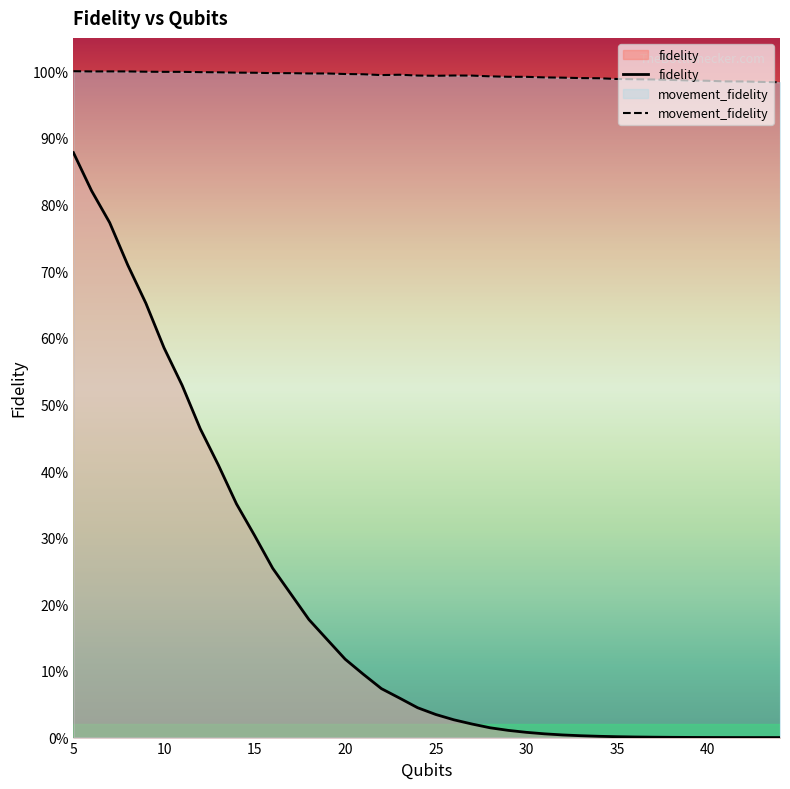

True or false: movement_fidelity and fidelity cross at least once.

False